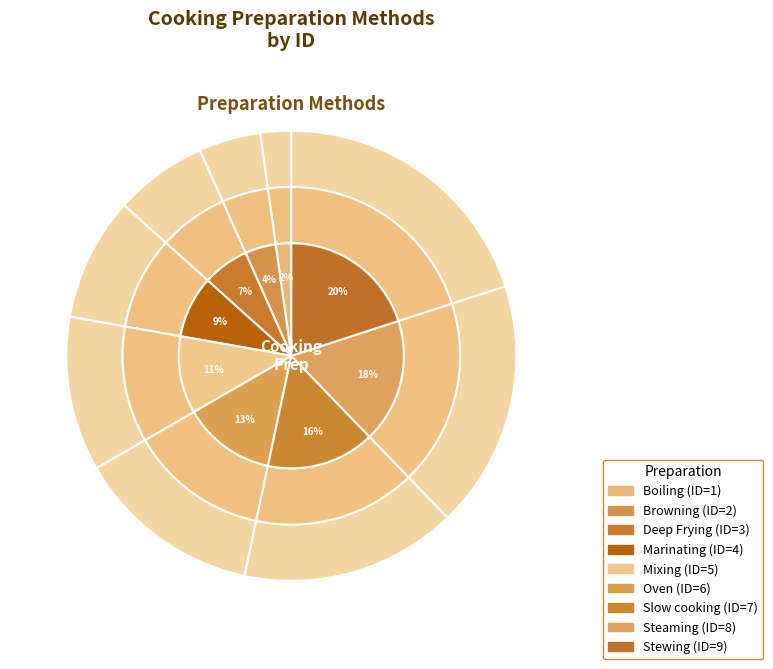

To the nearest percent, what percentage of the pie is Oven?

13%